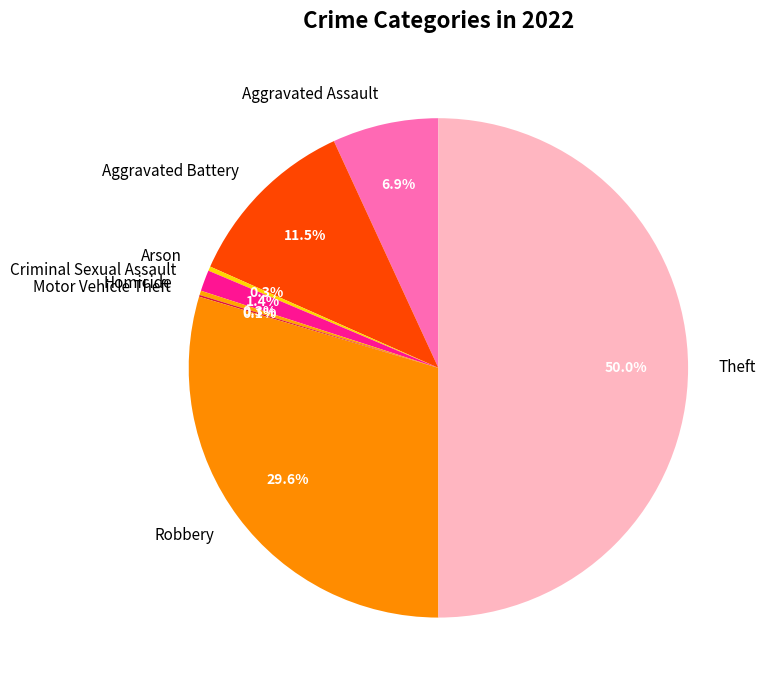

What percentage is the Robbery slice, to the nearest percent?

30%